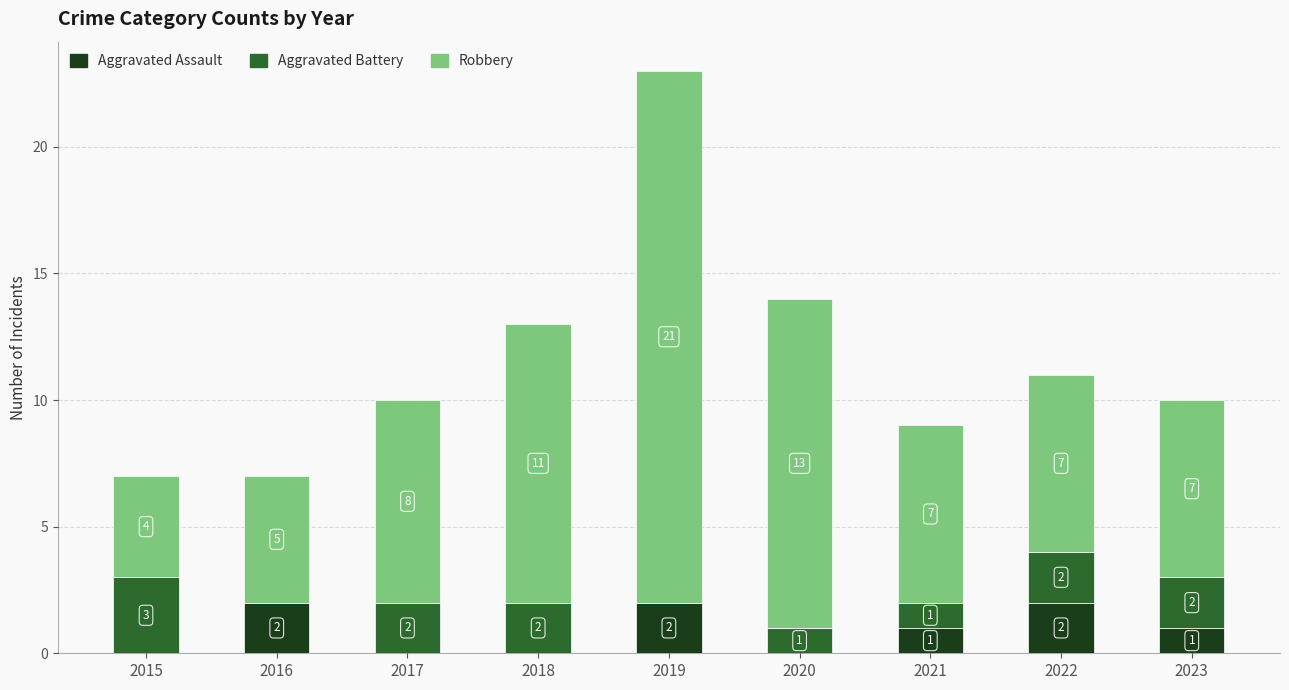

Does the chart contain stacked bars?

Yes